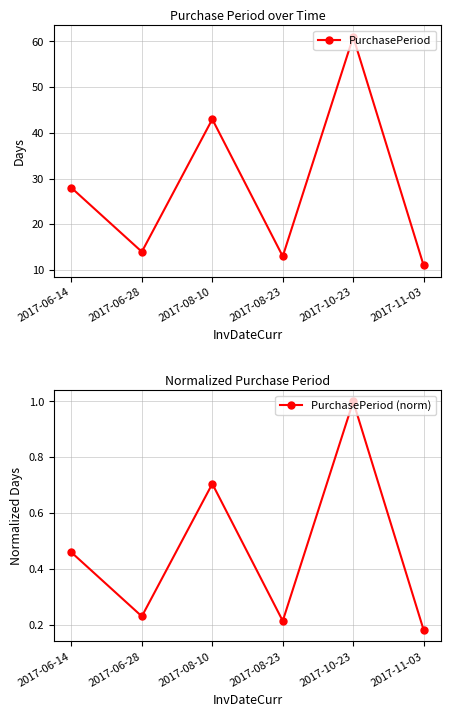

Count the number of categories in the chart.

6